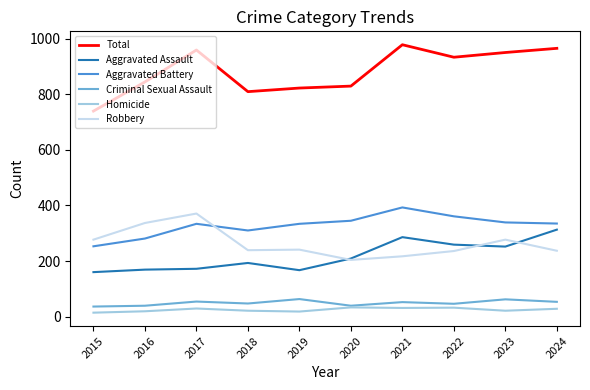

What is the spread (max minus min) of values at 2016?

826